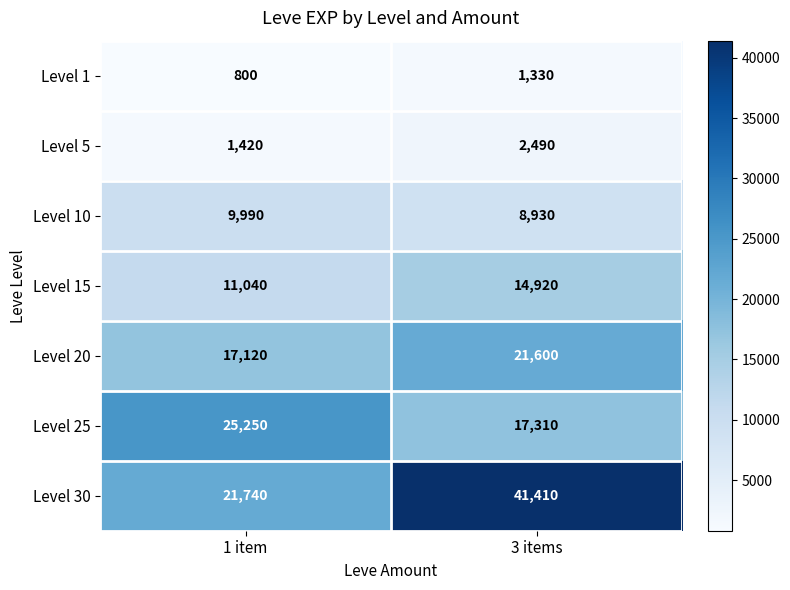

At which category does the chart reach its peak across all series?

3 items